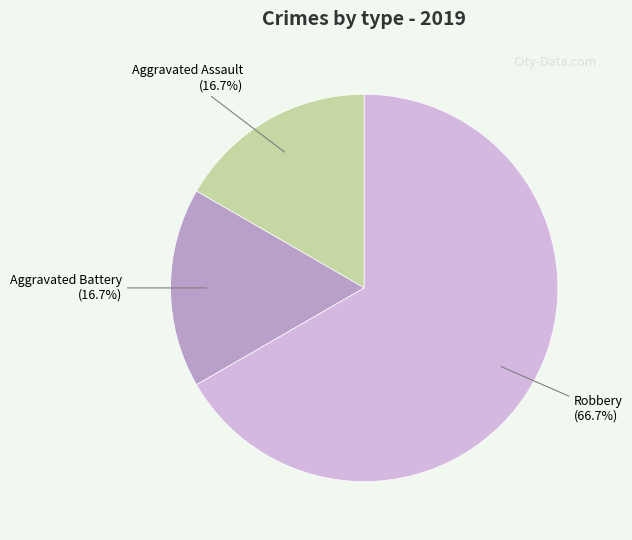

To the nearest percent, what percentage of the pie is Aggravated Assault?

17%